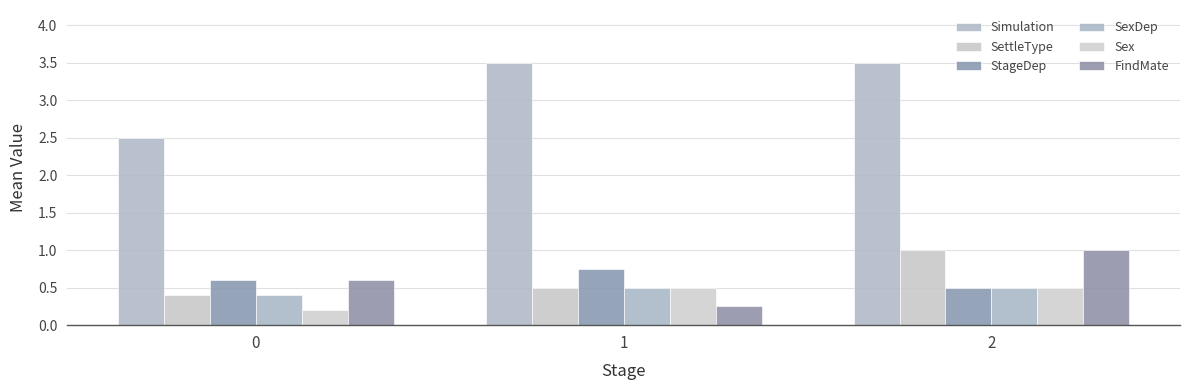

What is the sum of the Simulation values at 1 and 0?

6.0